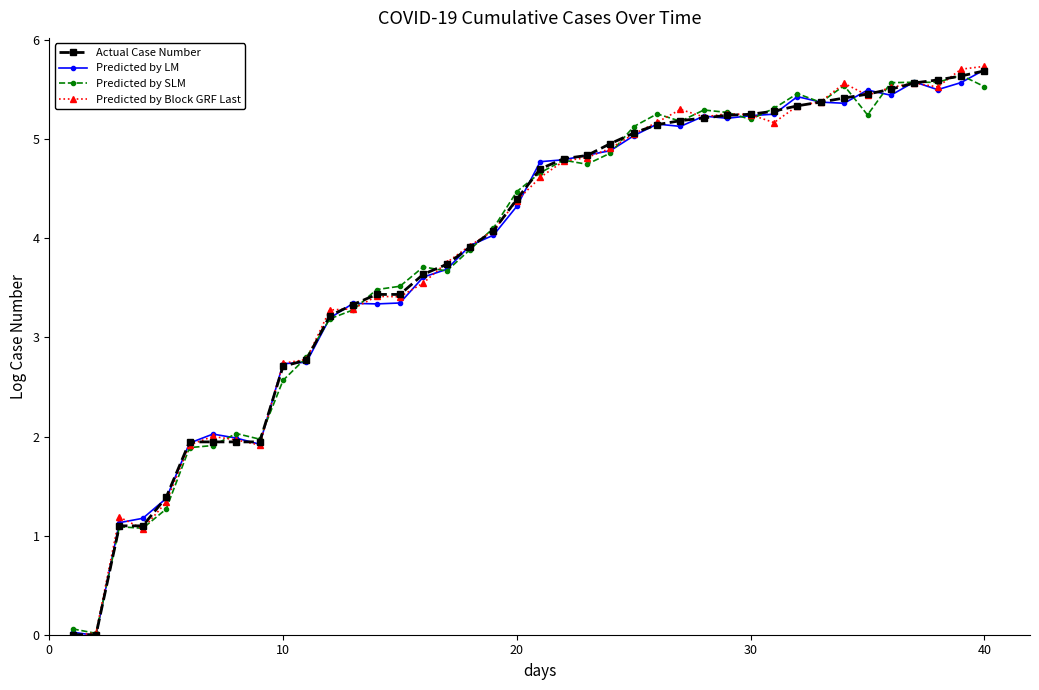

What is the value of the Predicted by SLM point at the 38th from the left?

5.6